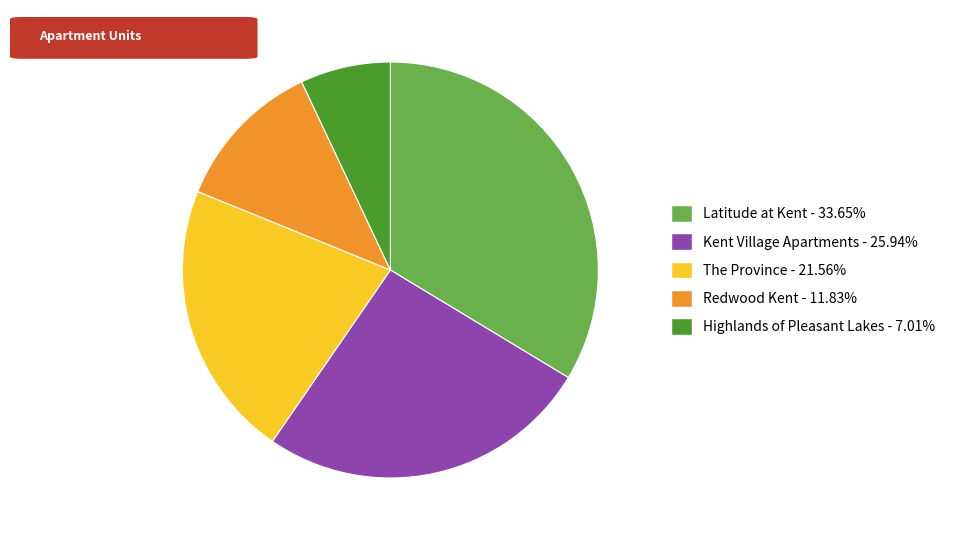

Does any single category account for the majority?

No